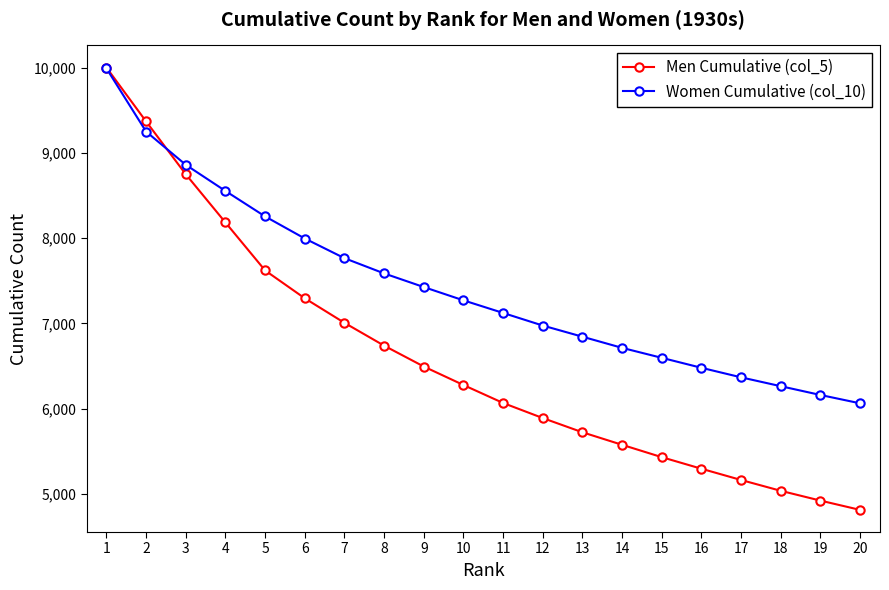

At which category is the sum across all series the highest?

1